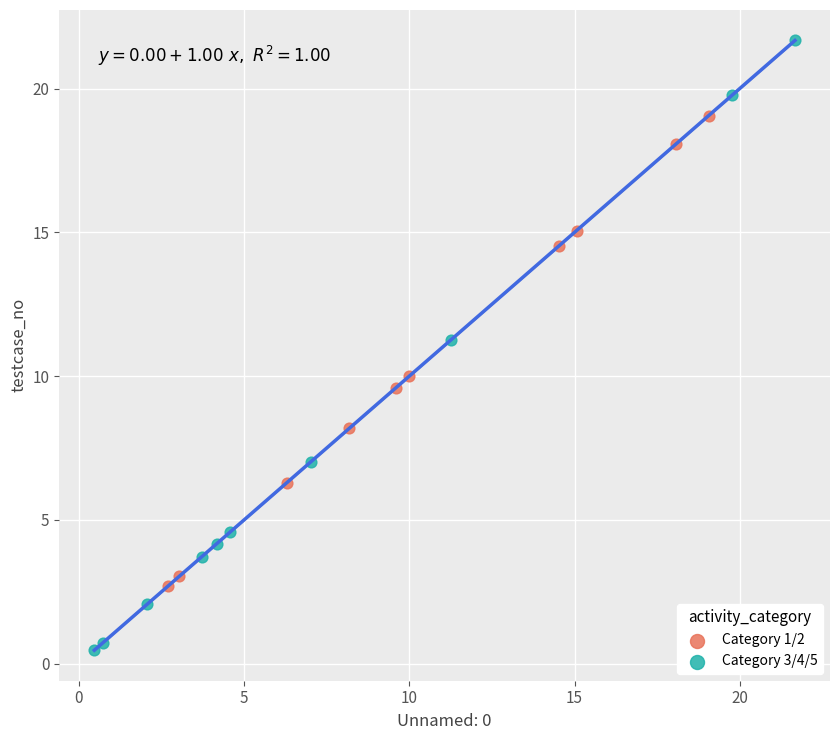

Which series has the largest Y range (max minus min)?

Category 3/4/5